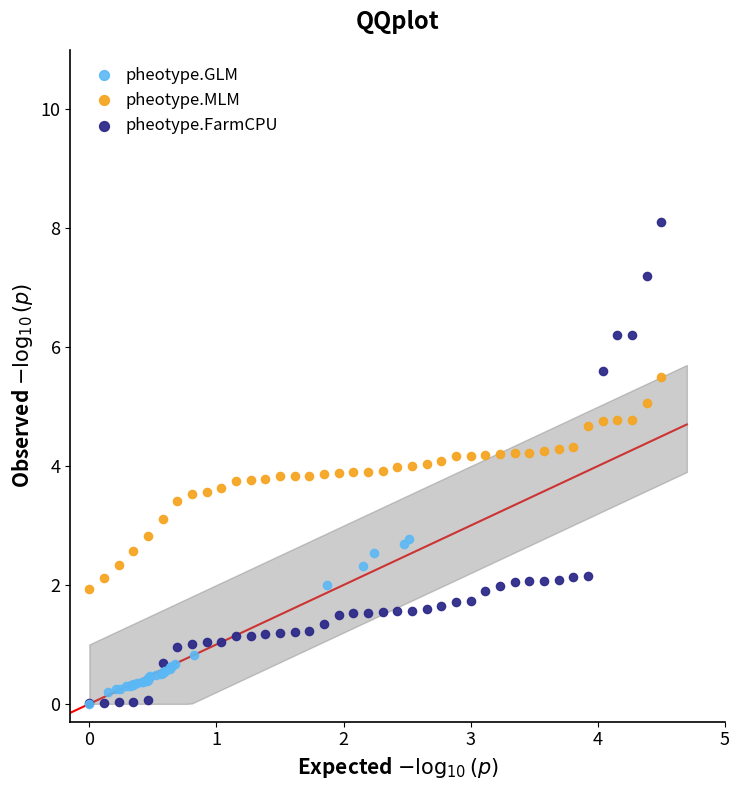

Which series reaches the maximum Y coordinate?

pheotype.FarmCPU